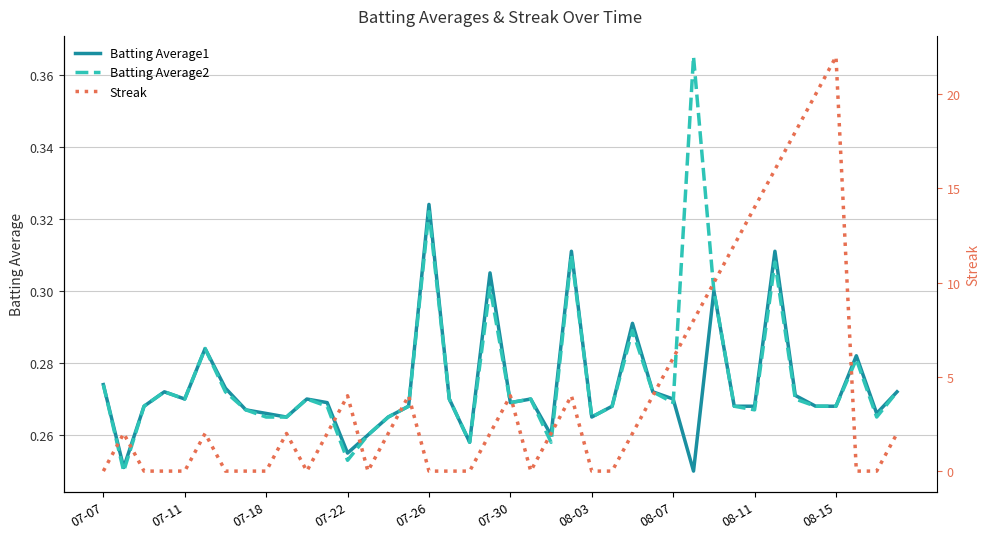

Is it true that Batting Average1 equals 0.1 at 08-03?

False